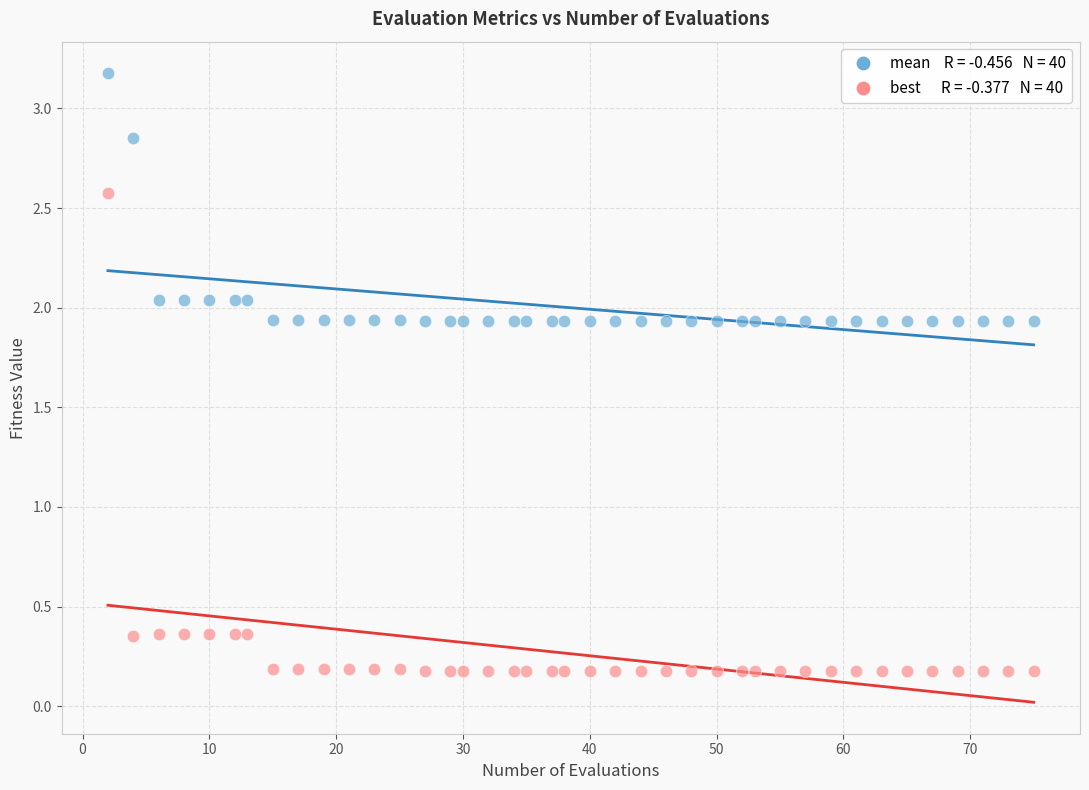

Across all data points, what is the range of X values (max minus min)?

73.0